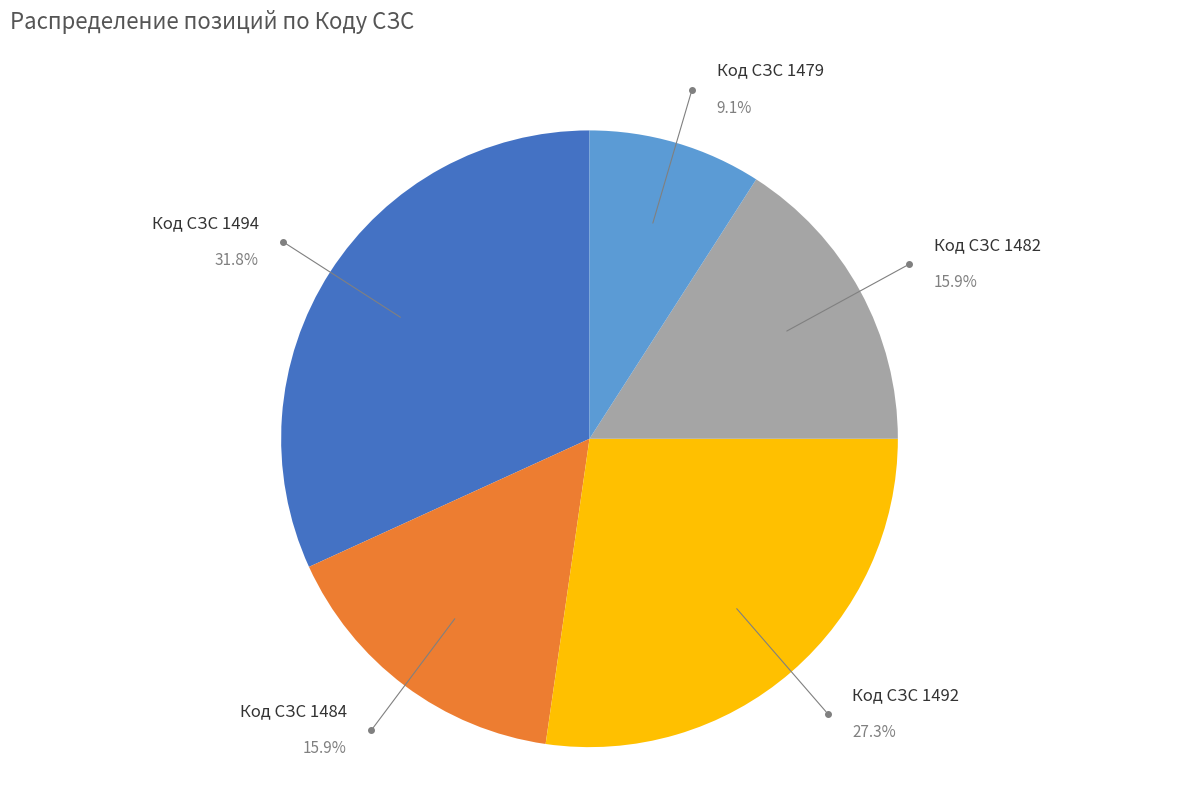

Which slice is the largest?

Код СЗС 1494